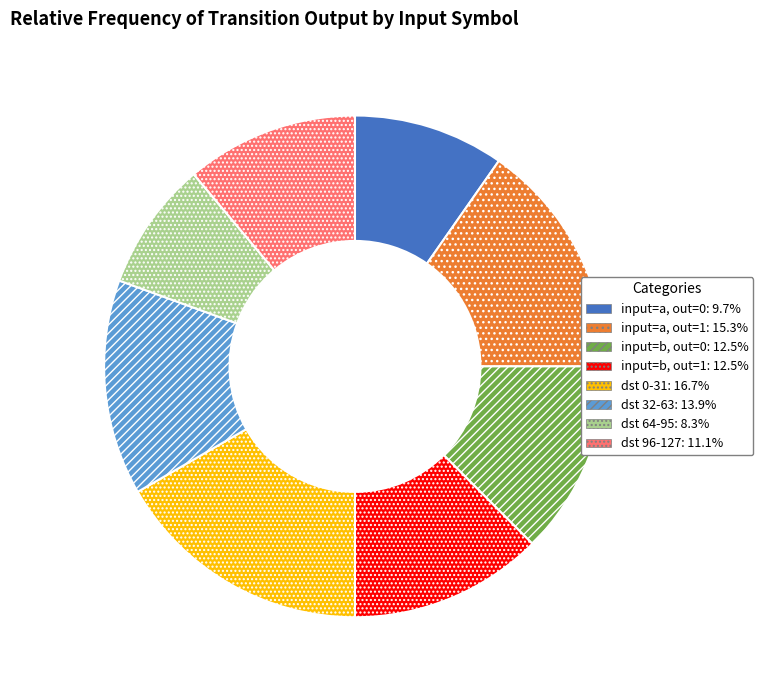

Is there any slice that represents more than half of the pie?

No